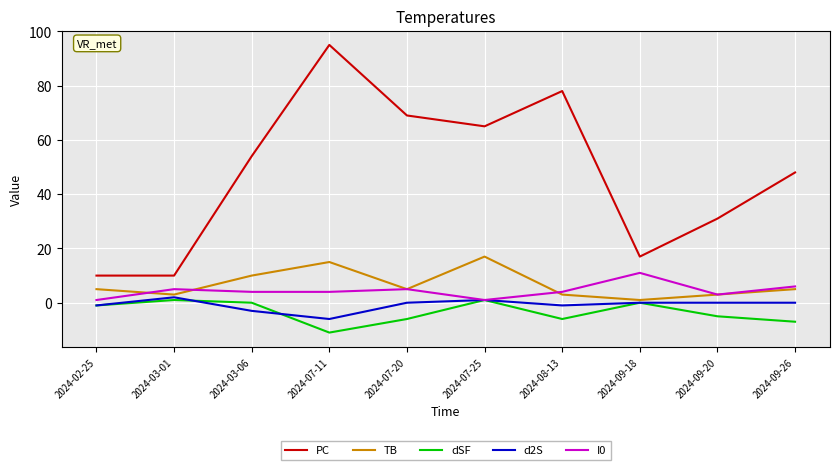

Reading left to right, transcribe all the data shown in this chart.

PC: 2024-02-25=10	2024-03-01=10	2024-03-06=54	2024-07-11=95	2024-07-20=69	2024-07-25=65	2024-08-13=78	2024-09-18=17	2024-09-20=31	2024-09-26=48
TB: 2024-02-25=5	2024-03-01=3	2024-03-06=10	2024-07-11=15	2024-07-20=5	2024-07-25=17	2024-08-13=3	2024-09-18=1	2024-09-20=3	2024-09-26=5
dSF: 2024-02-25=-1	2024-03-01=1	2024-03-06=0	2024-07-11=-11	2024-07-20=-6	2024-07-25=1	2024-08-13=-6	2024-09-18=0	2024-09-20=-5	2024-09-26=-7
d2S: 2024-02-25=-1	2024-03-01=2	2024-03-06=-3	2024-07-11=-6	2024-07-20=0	2024-07-25=1	2024-08-13=-1	2024-09-18=0	2024-09-20=0	2024-09-26=0
I0: 2024-02-25=1	2024-03-01=5	2024-03-06=4	2024-07-11=4	2024-07-20=5	2024-07-25=1	2024-08-13=4	2024-09-18=11	2024-09-20=3	2024-09-26=6